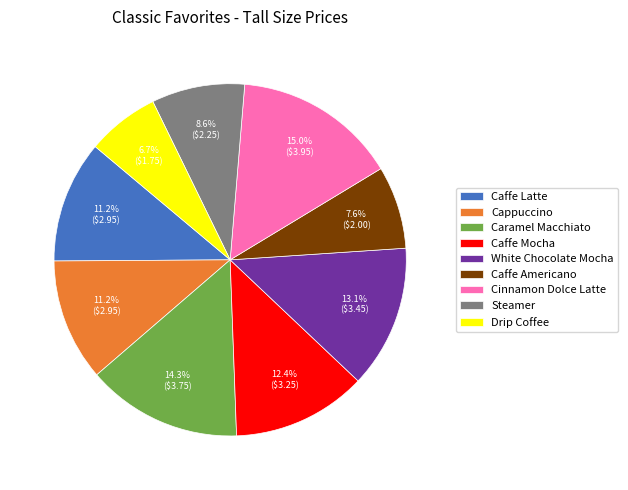

Is it true that Caffe Americano is 8% of the pie?

True